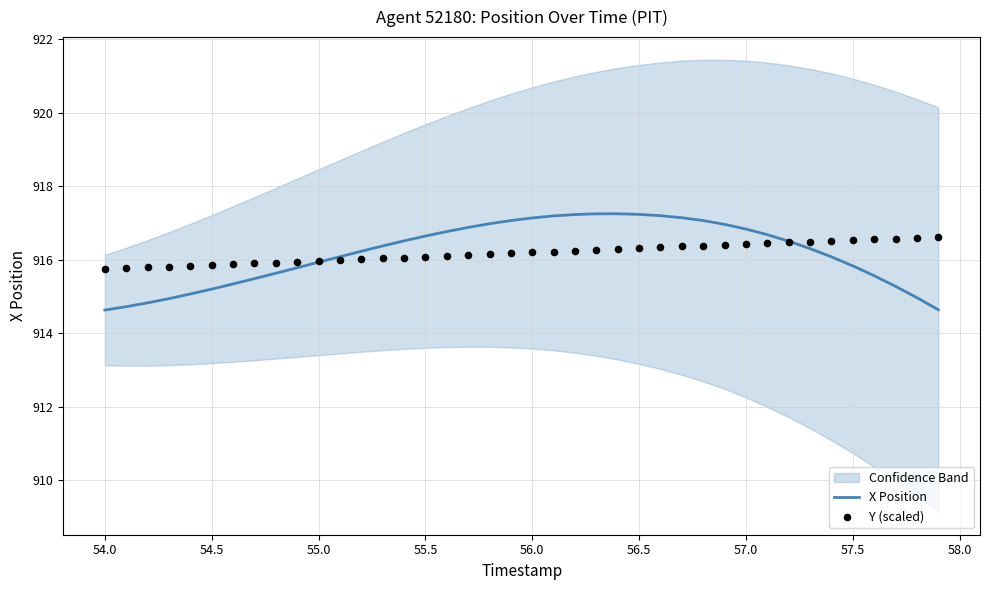

Which series has the widest spread of Y values?

X Position